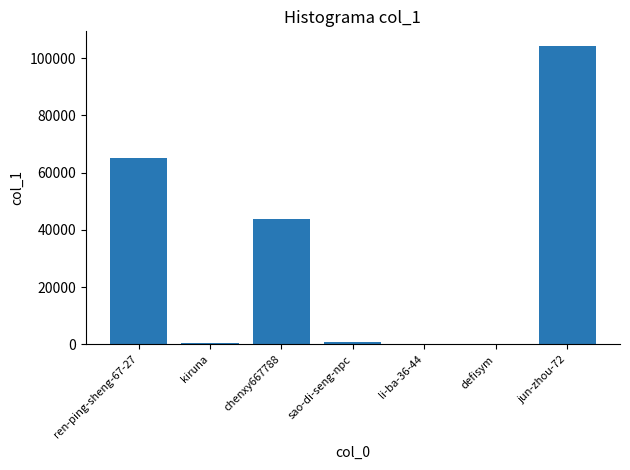

What is the sum of all values?

214814